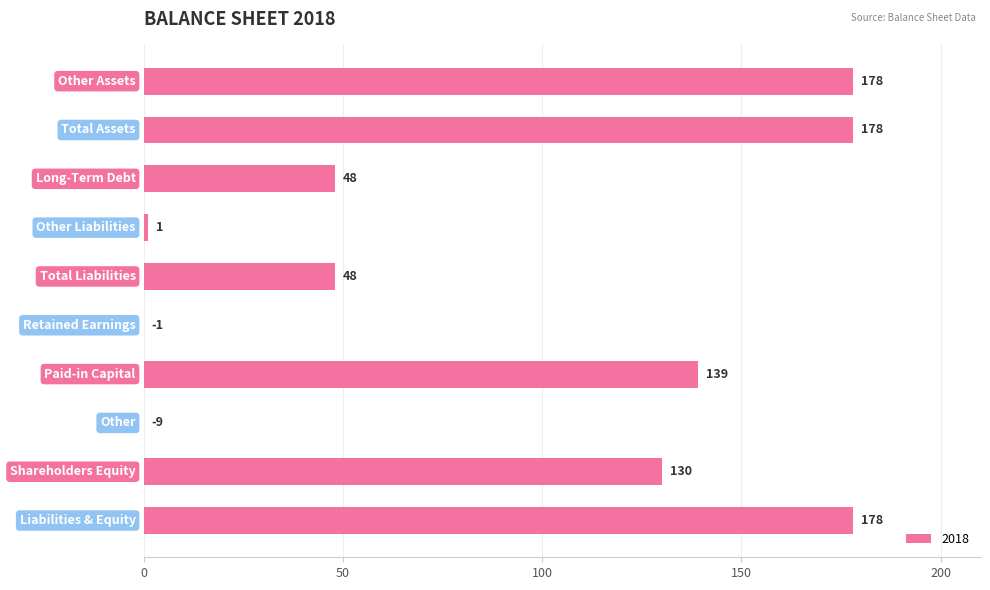

What is the maximum value shown in the chart?

178